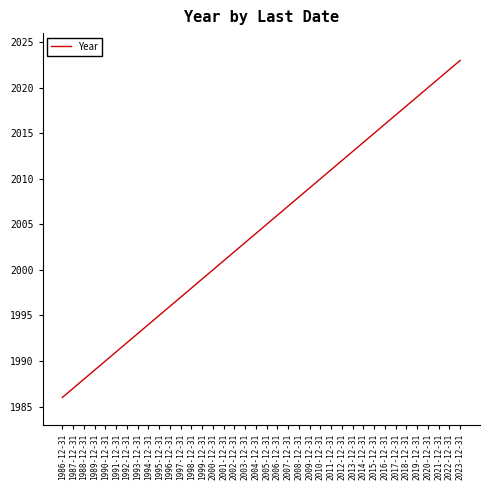

What is the sum of all values?

76171